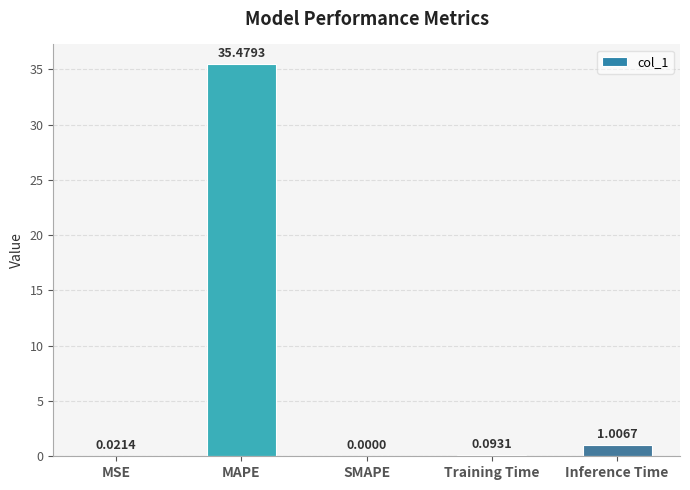

Which label corresponds to the largest value in the chart?

MAPE